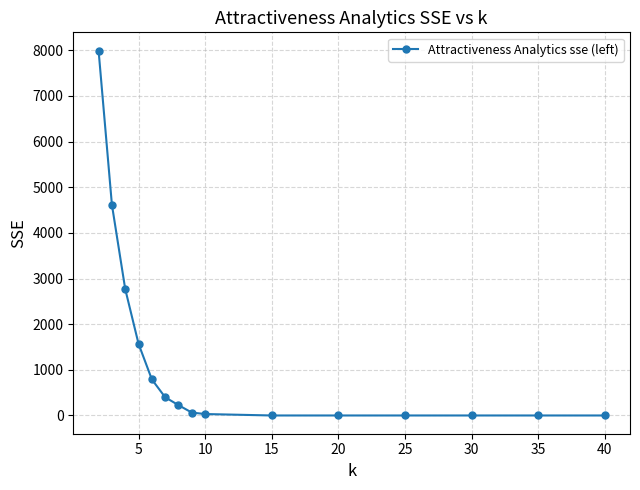

What is the value of the 6th point from the left?

398.8